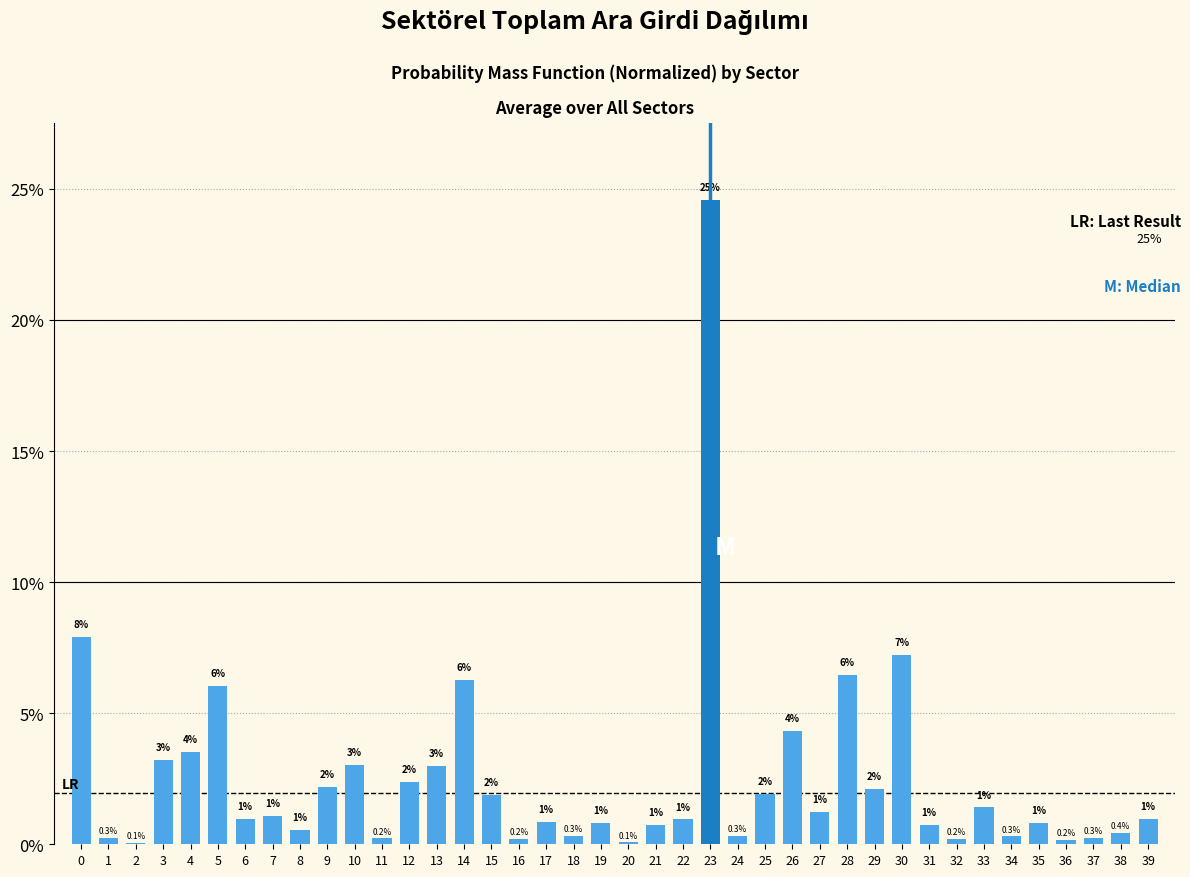

Read the value at 38.

0.4